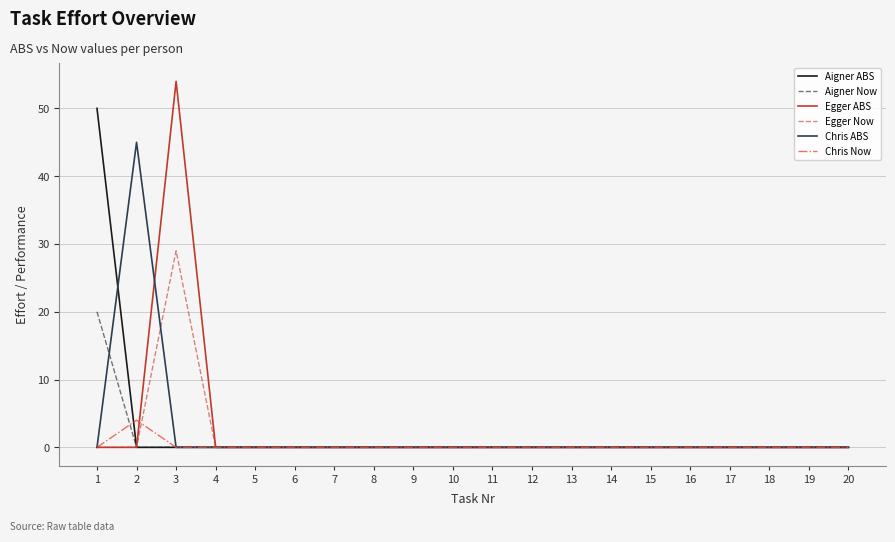

At which category is the sum across all series the highest?

3